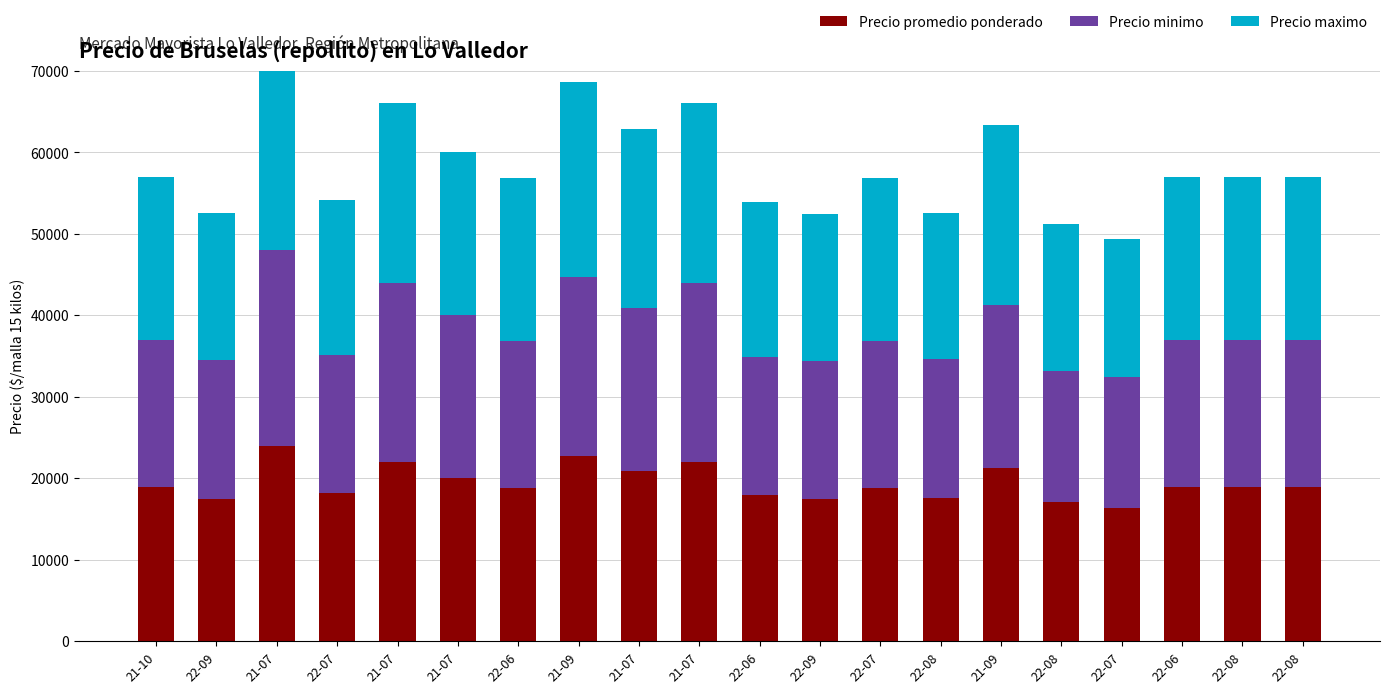

Rank the series at 22-06 from lowest to highest value.

Precio minimo, Precio promedio ponderado, Precio maximo